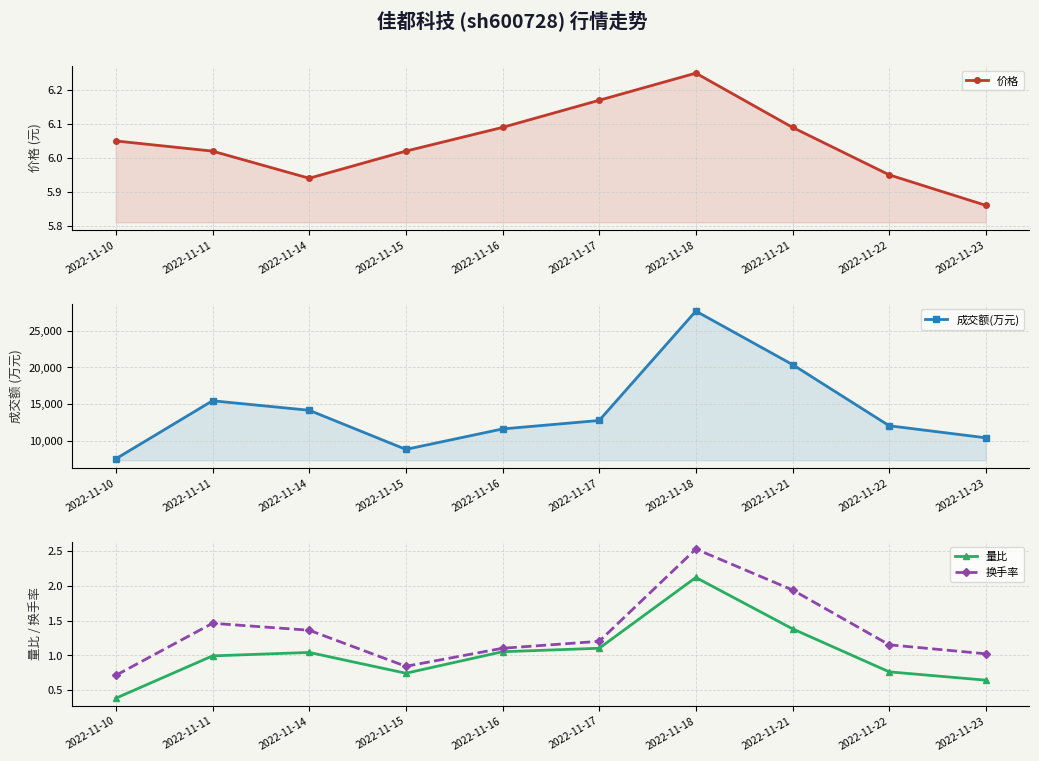

Which series has the largest range (max minus min)?

成交额(万元)